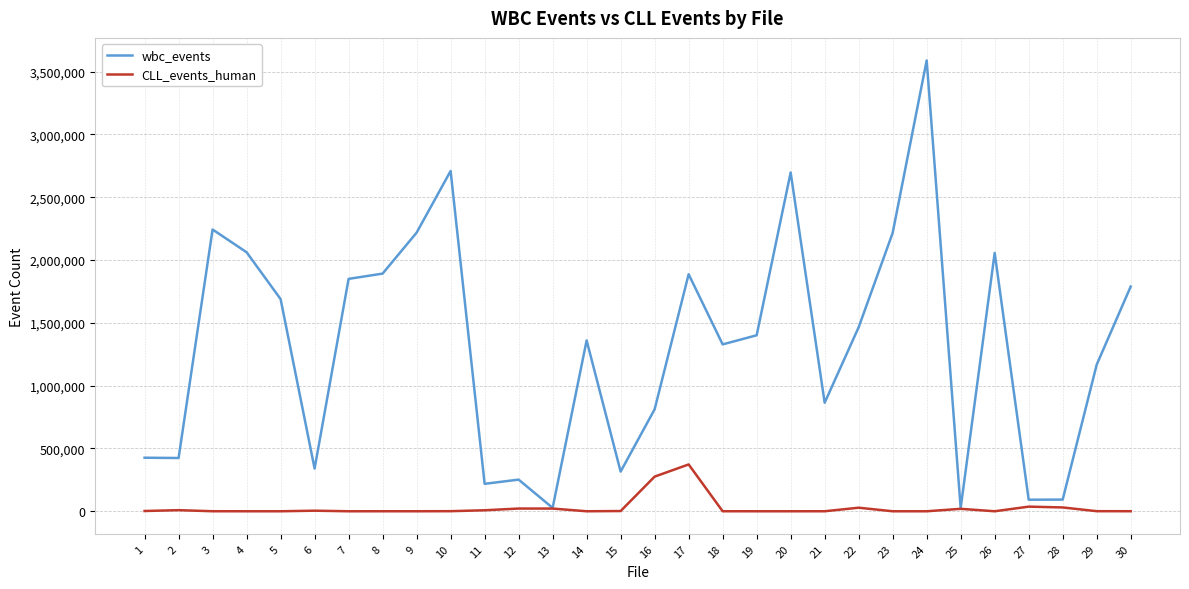

Rank the series by their average value, from lowest to highest.

CLL_events_human, wbc_events